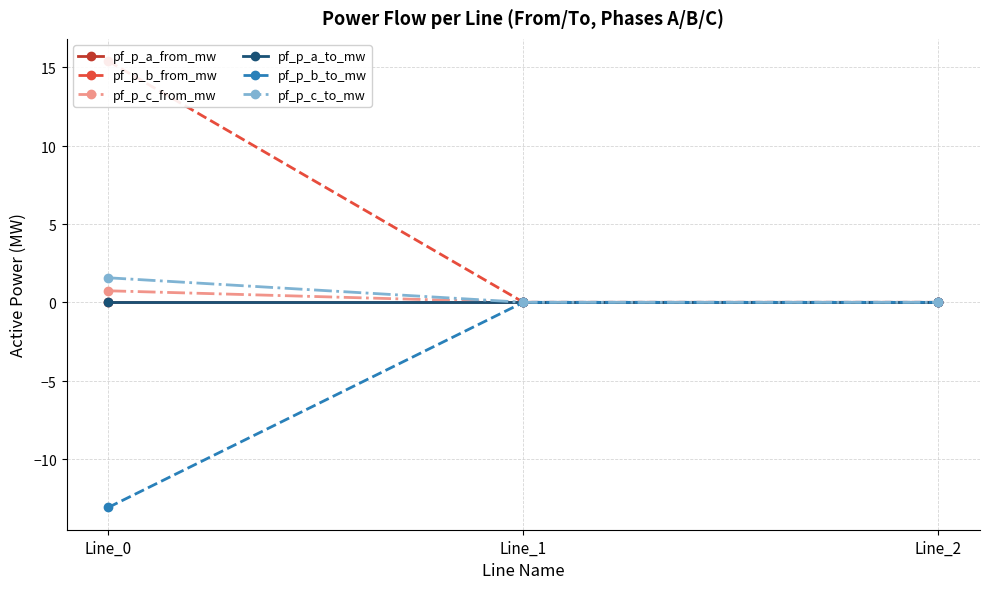

Reading right to left, extract all data points from this chart.

pf_p_a_from_mw: -0.0	0.0	-0.0
pf_p_b_from_mw: 0.0	0.0	15.4
pf_p_c_from_mw: 0.0	0.0	0.7
pf_p_a_to_mw: 0.0	-0.0	0.0
pf_p_b_to_mw: -0.0	-0.0	-13.1
pf_p_c_to_mw: -0.0	-0.0	1.6